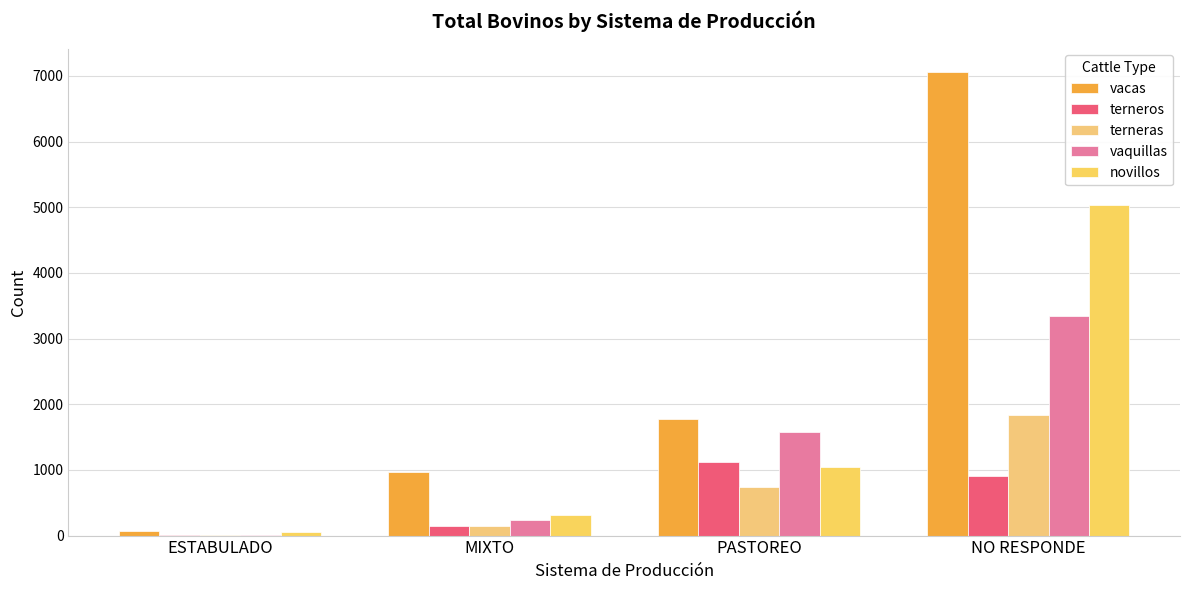

Count the number of categories in the chart.

4